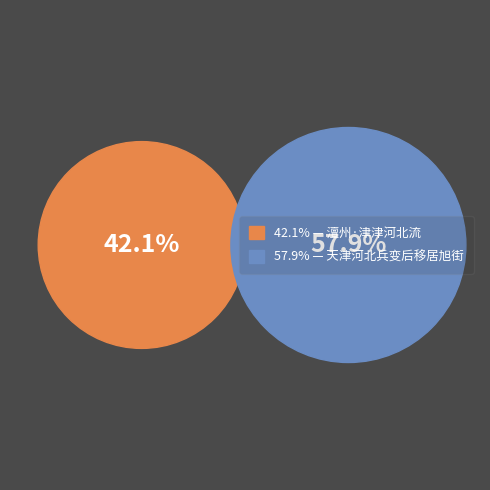

How many segments does this pie chart have?

2